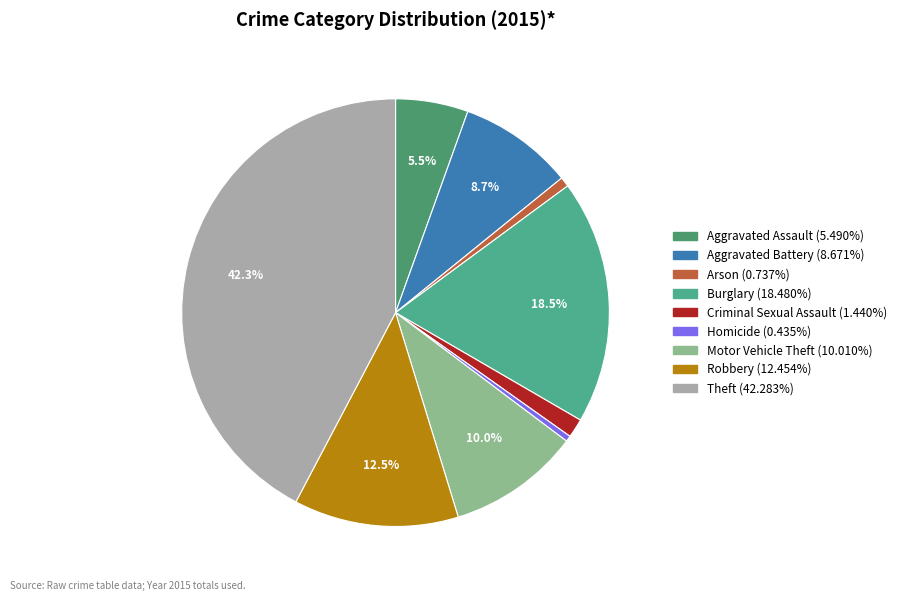

Which slice is the smallest?

Homicide